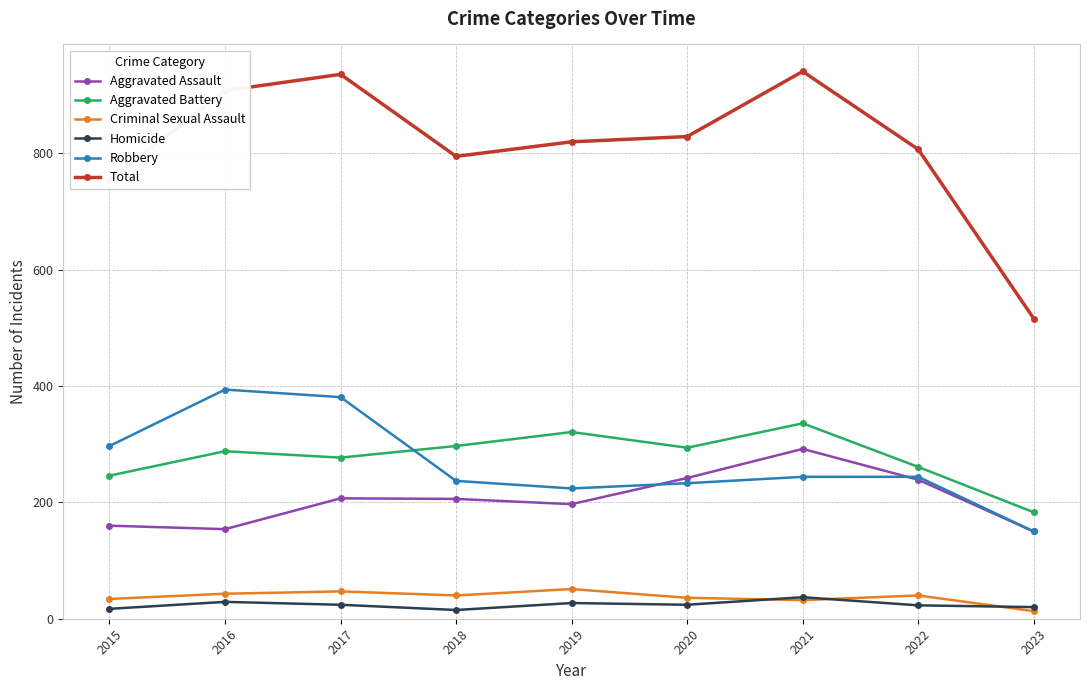

What is the difference between the second highest and second lowest values in the Criminal Sexual Assault series?

15